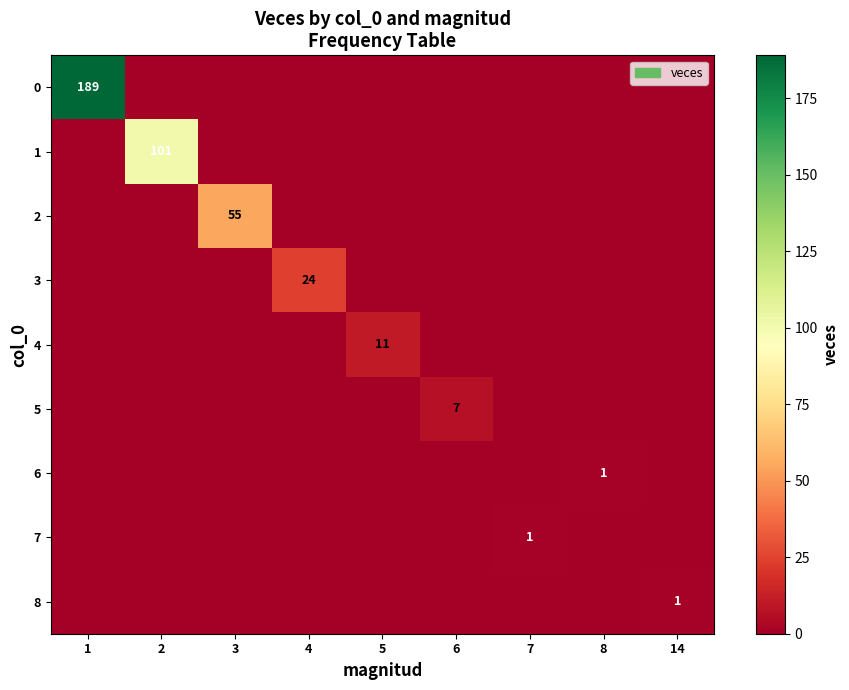

How many distinct data groups are displayed?

9